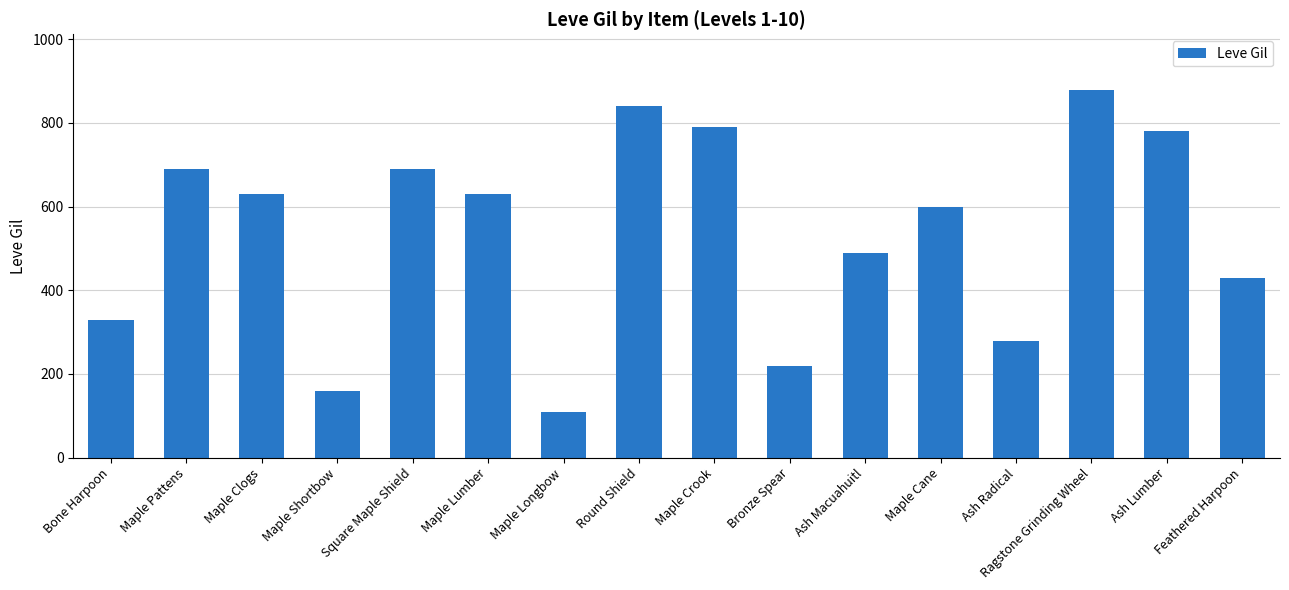

What is the sum of all values?

8550